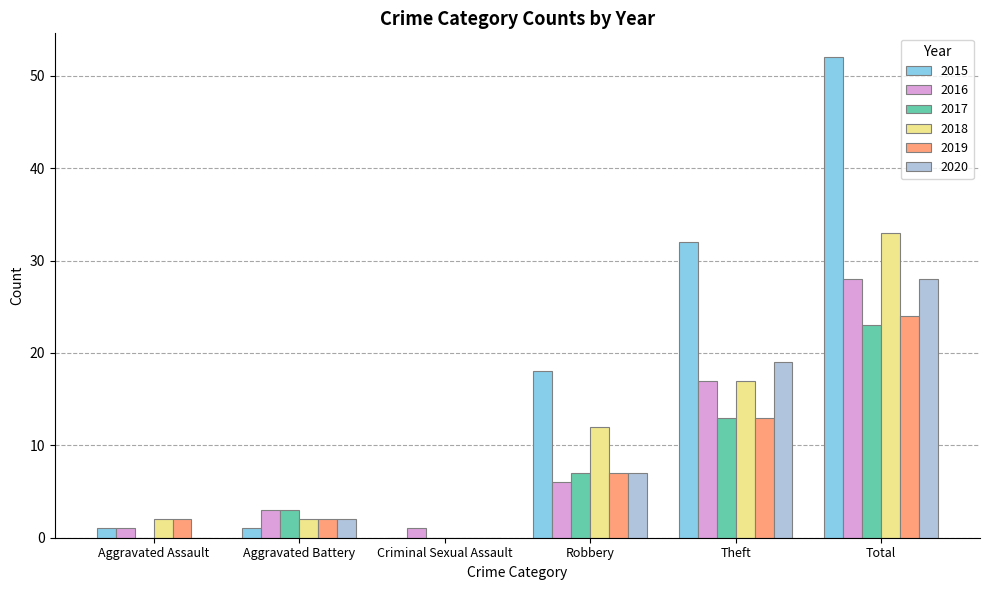

At which label is 2017 closest to 11?

Theft